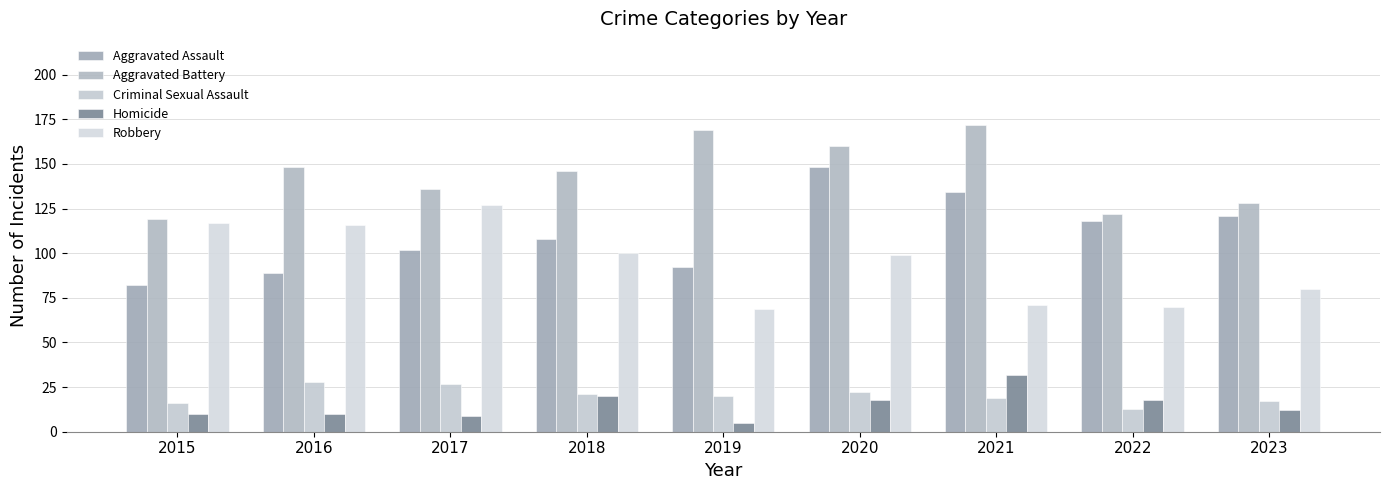

What is the minimum value shown in the chart?

5